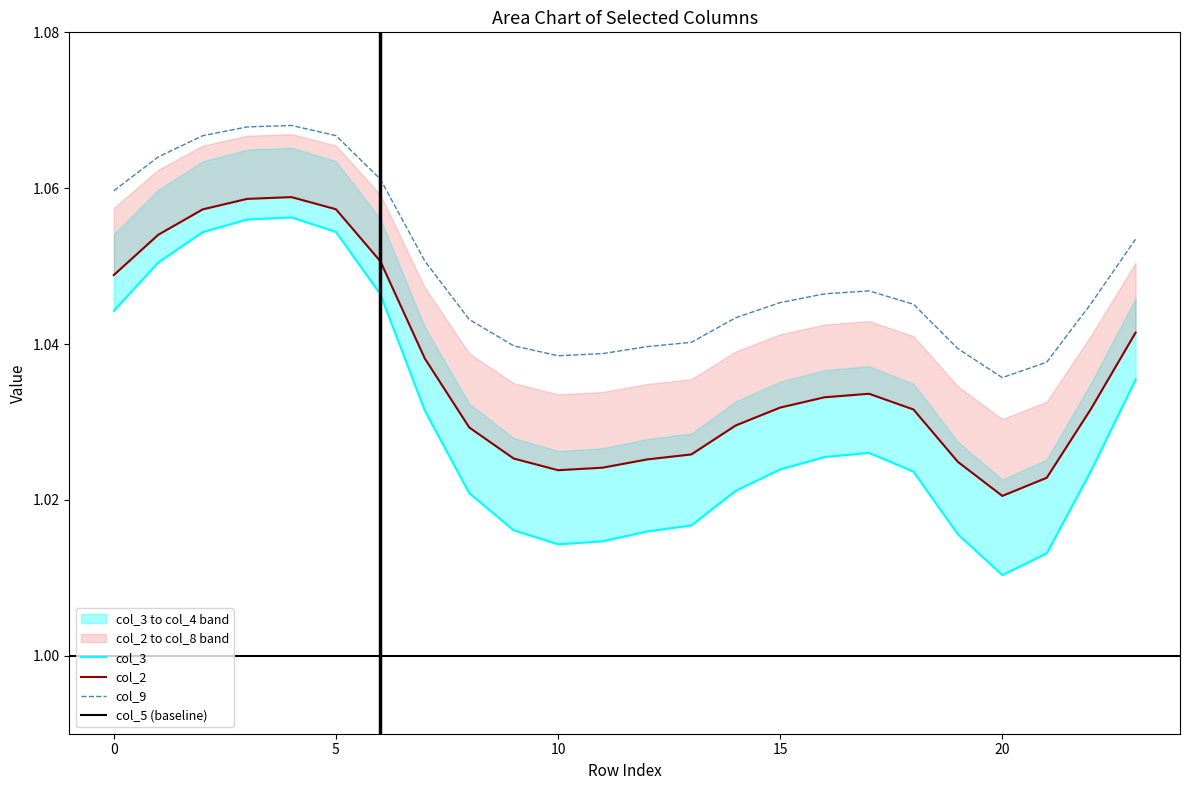

How many lines are shown in the chart?

3